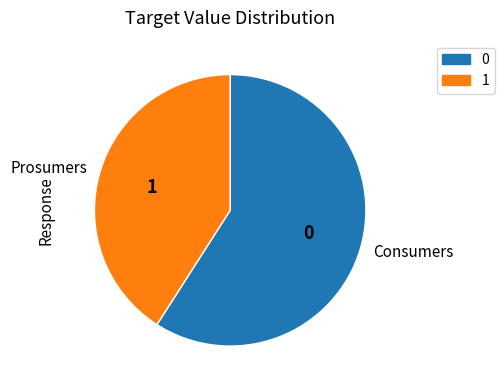

Which category has the biggest portion of the pie?

Consumers